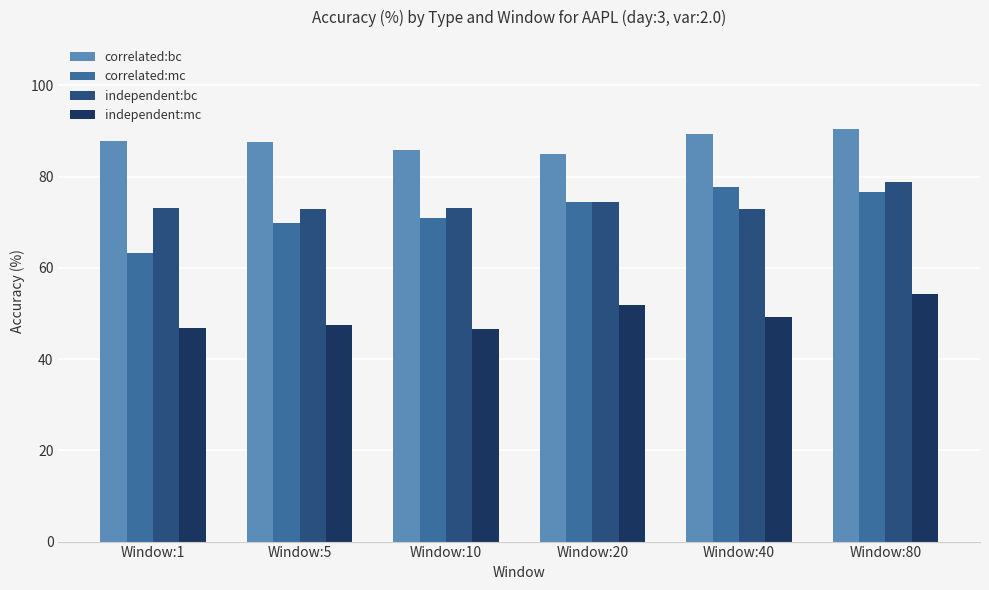

How many bars are there in each group?

4